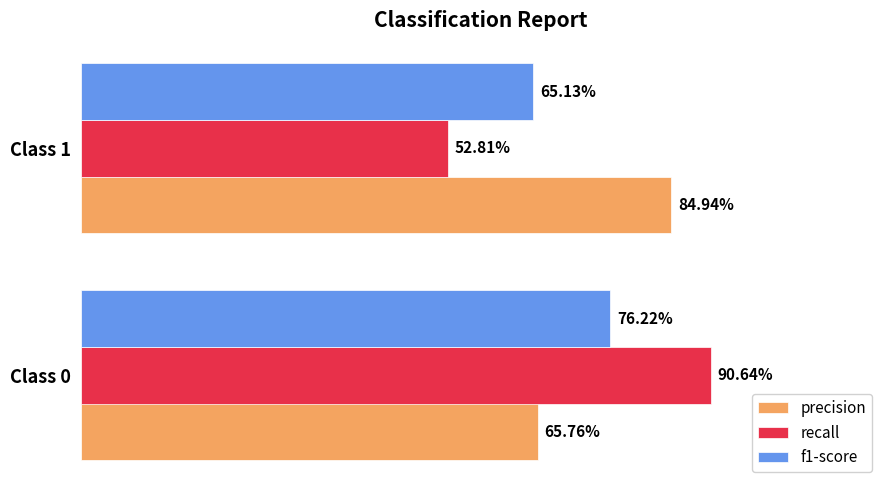

At how many categories does at least one series exceed 0?

2